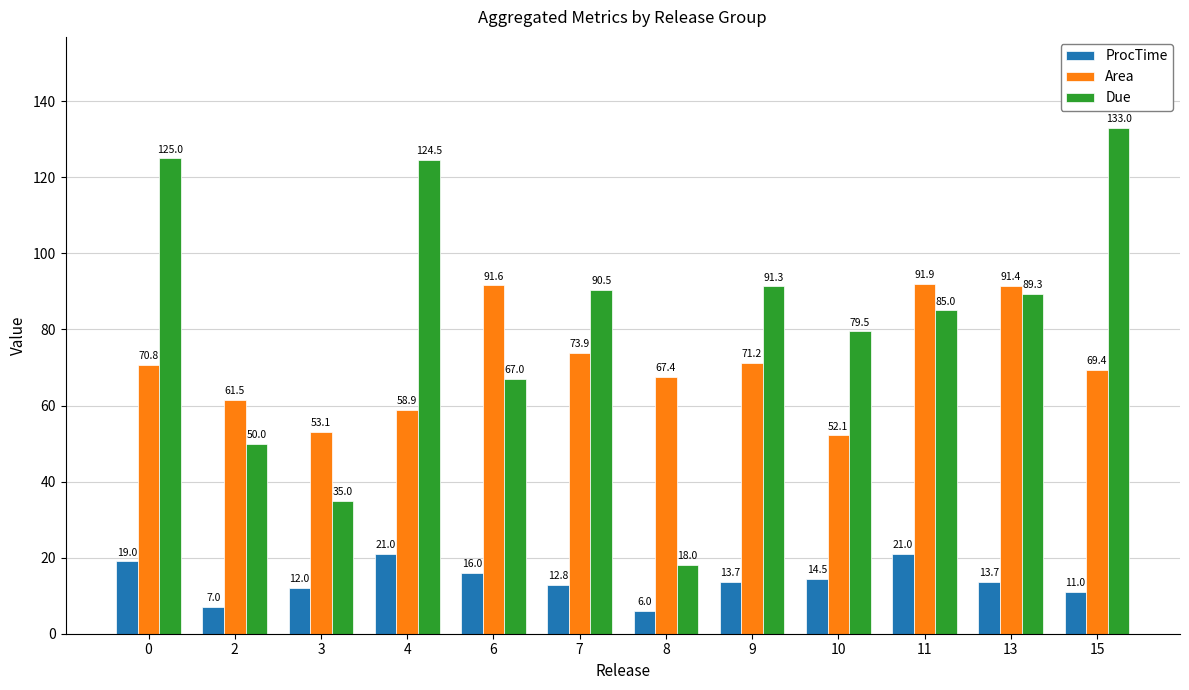

What are all the series names shown in the legend?

ProcTime, Area, Due